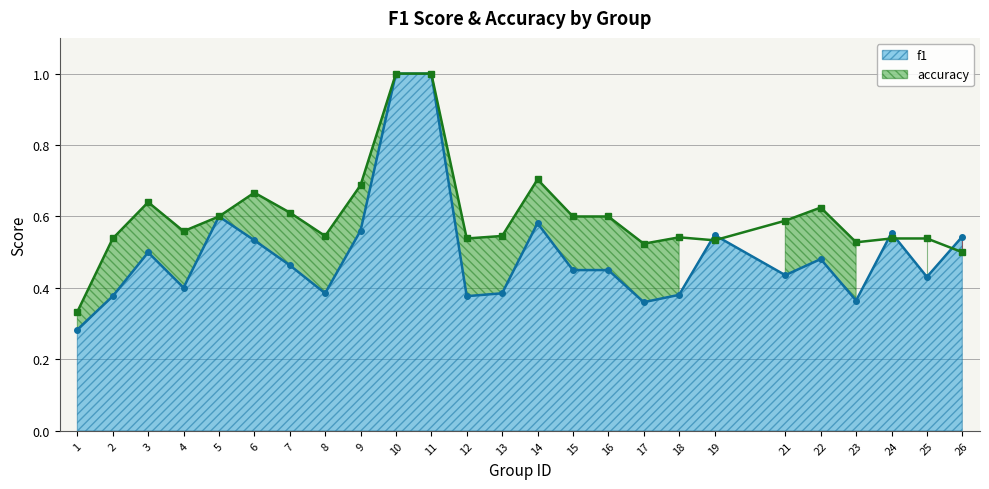

Which category has the highest value across all series?

10